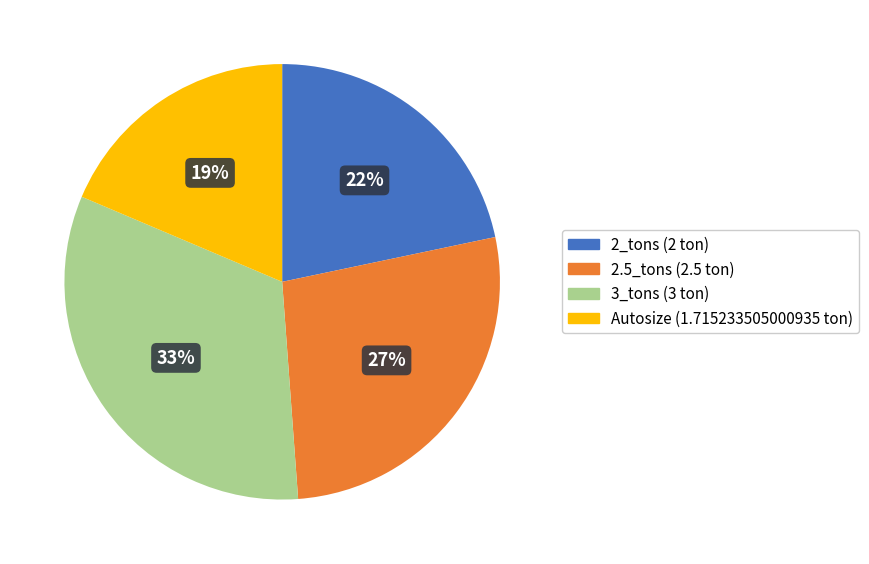

Is the sum of 2_tons and 2.5_tons greater than half?

No